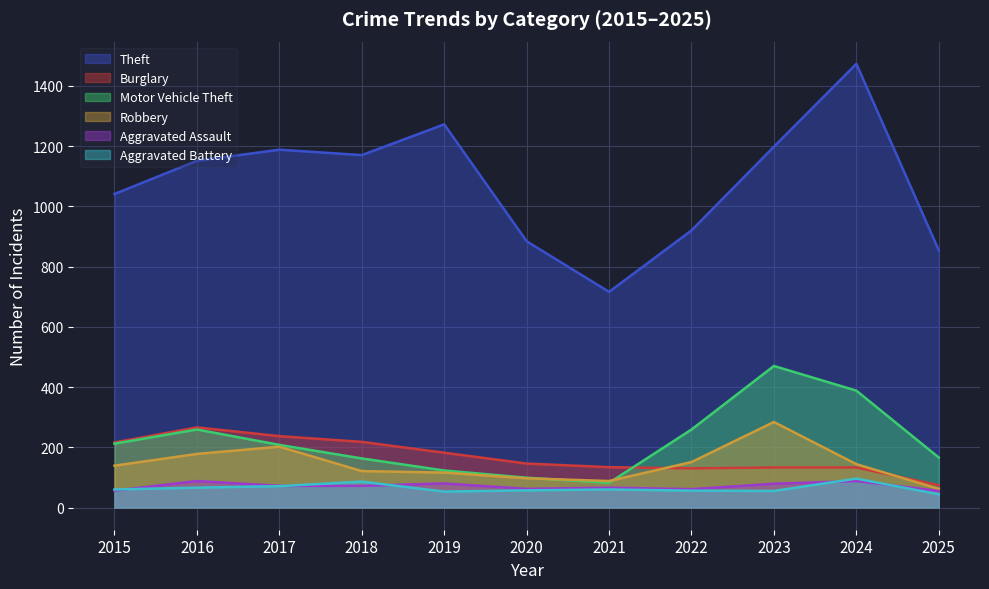

The Theft series shows 854 at 2025. True or false?

True